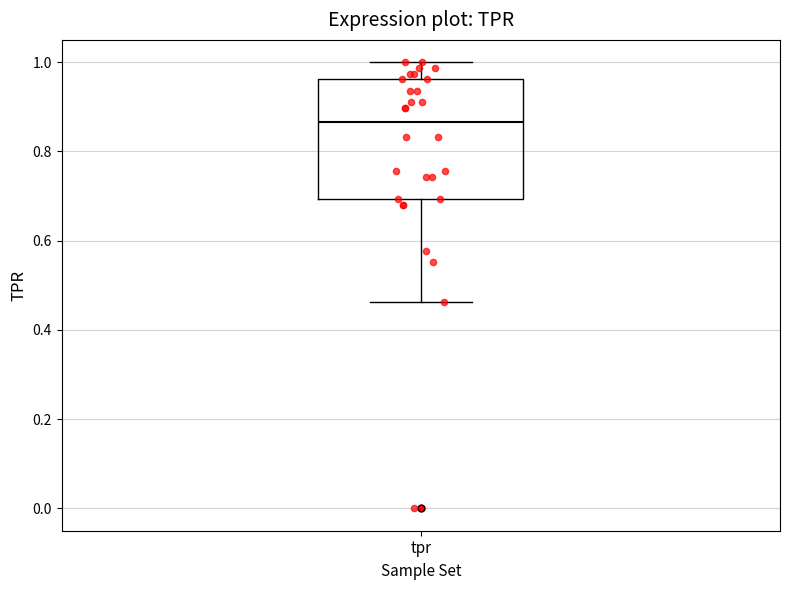

Read this box plot against the y-axis: the position of the median line, the range covered by the box, and the ends of both whiskers. The values are not printed on the chart, so give them approximately, as read against the axis.

median 0.86, box 0.70 to 0.96, whiskers 0.46 to 1.00